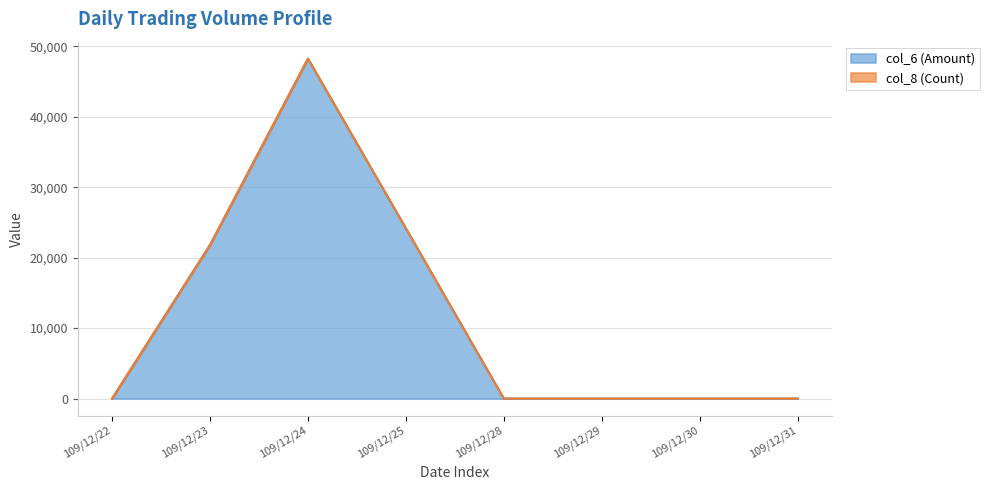

Reading right to left, extract all data points from this chart.

col_6 (Amount): 0	0	0	0	24150	48240	21800	0
col_8 (Count): 0	0	0	0	24151	48243	21801	0